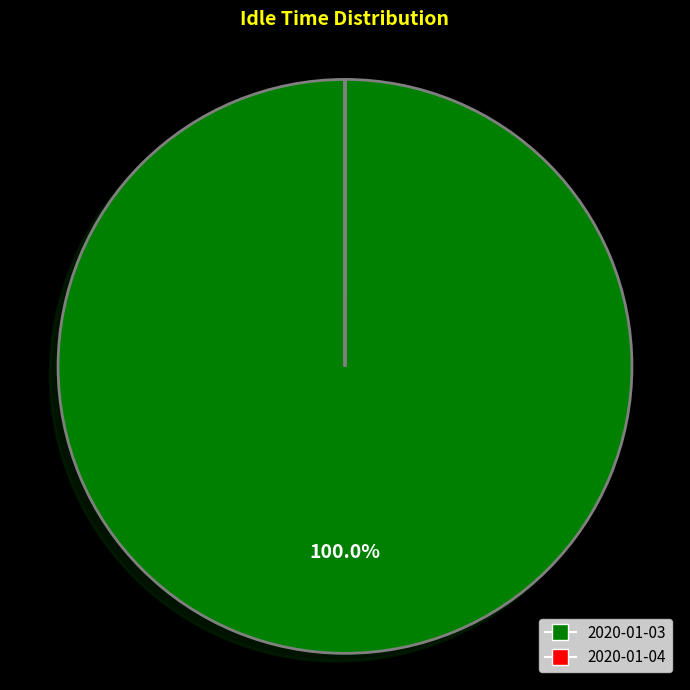

To the nearest percent, what percentage of the pie is 2020-01-03?

100%